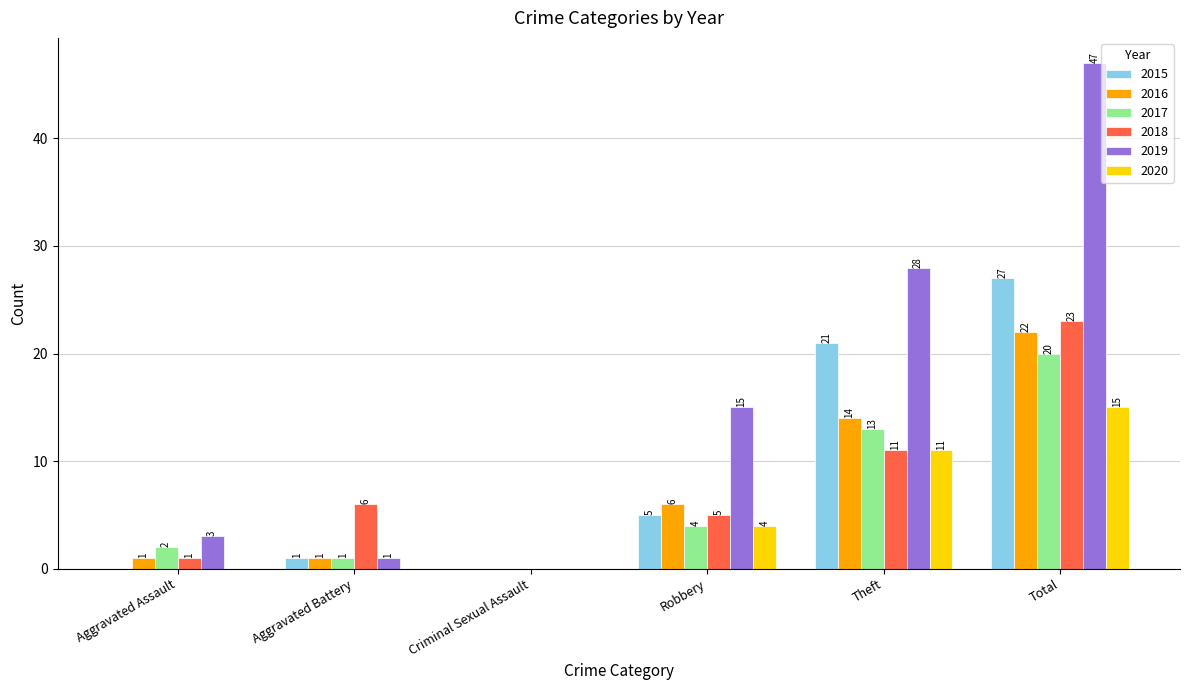

At which label is 2019 closest to 23?

Theft